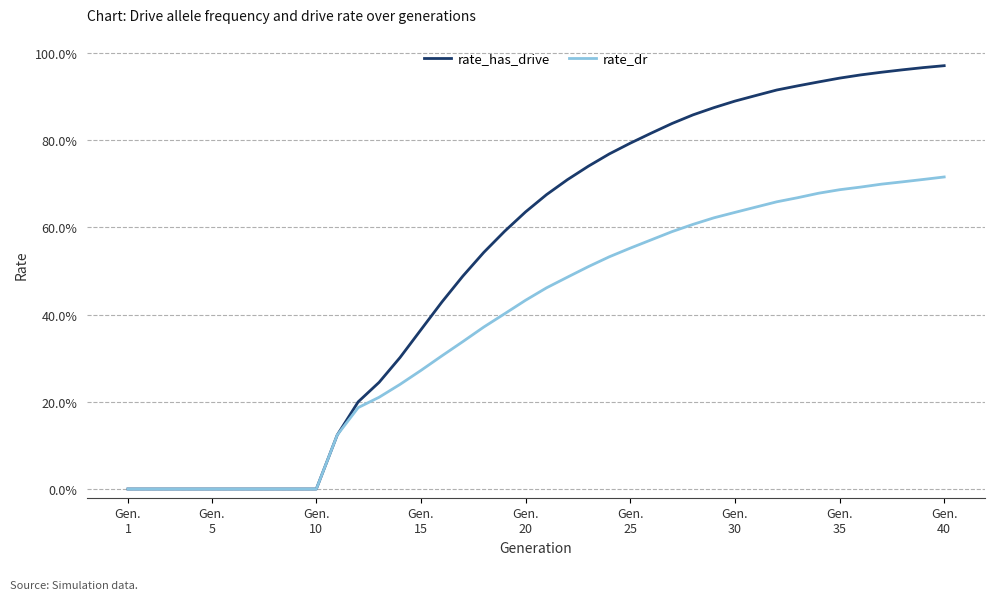

What are all the series names shown in the legend?

rate_has_drive, rate_dr